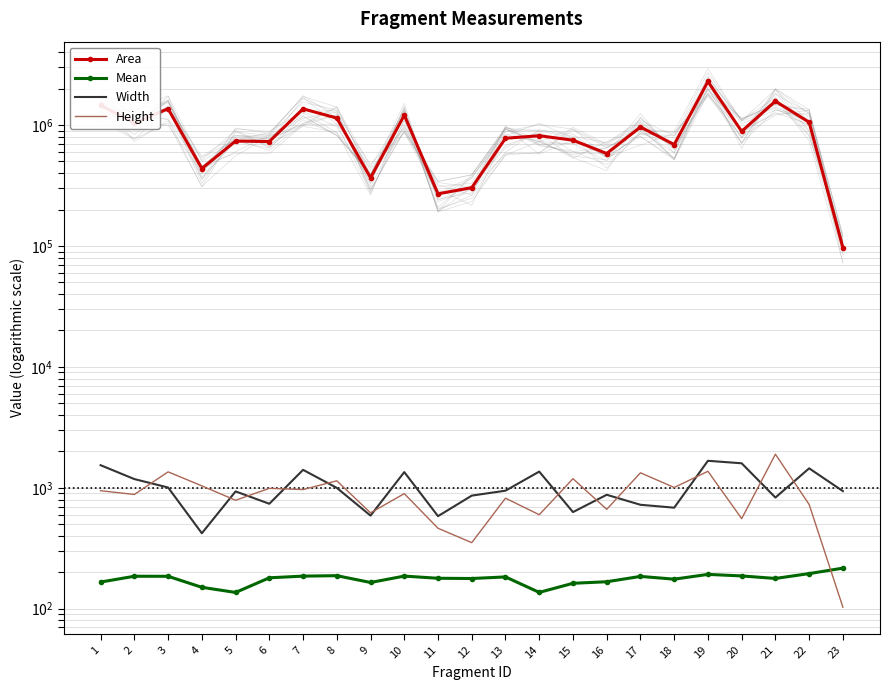

True or false: Area and Mean intersect in this chart.

False